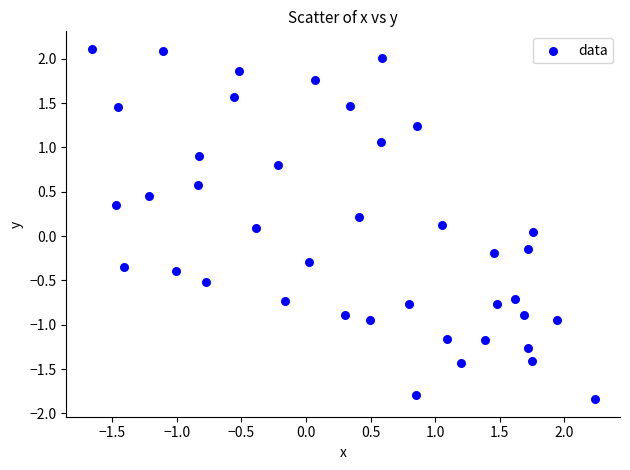

What is the range of X values (max minus min)?

3.9